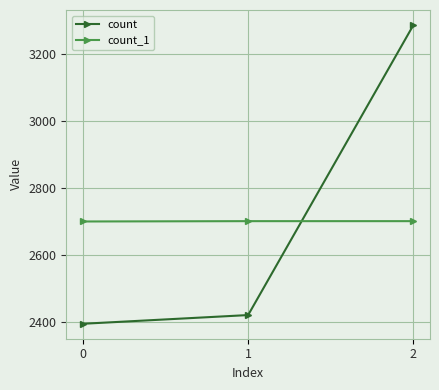

Between 0 and 2, which series saw the biggest shift?

count